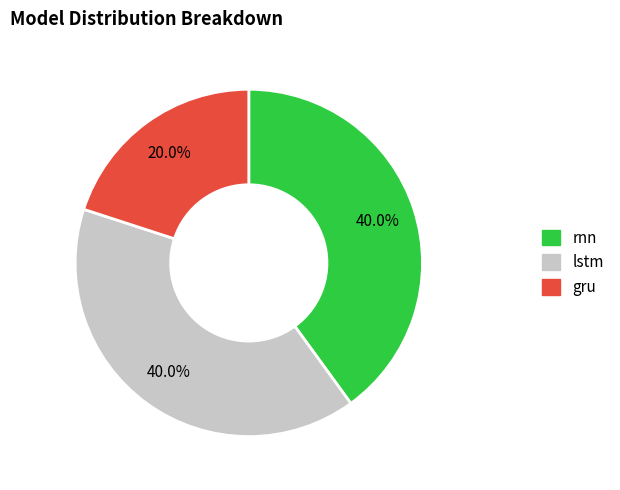

Is there any slice that represents more than half of the pie?

No